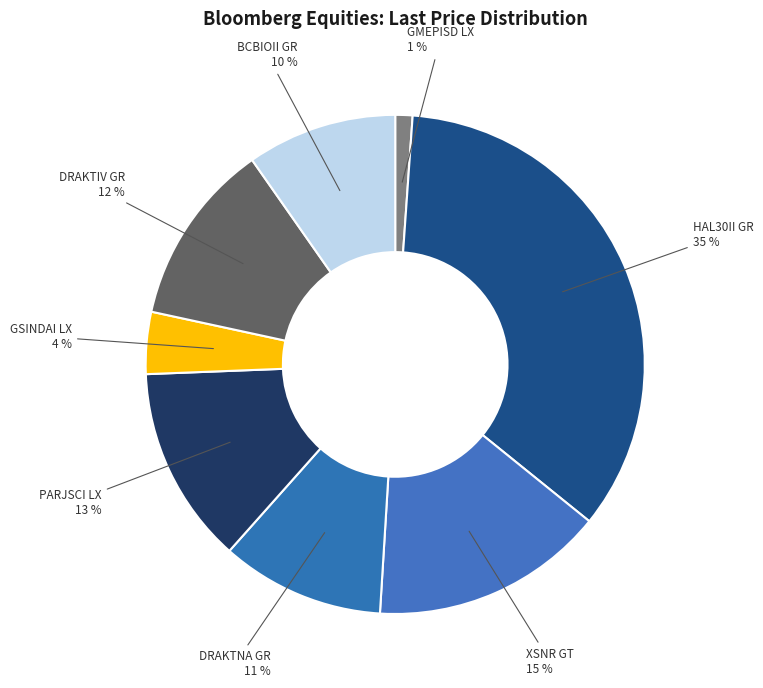

How many segments does this pie chart have?

8